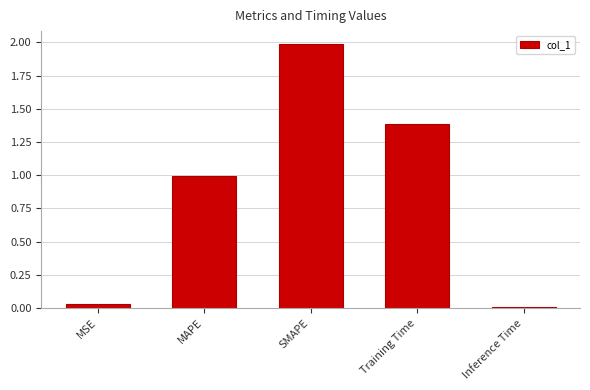

True or false: the data shows 1.4 at Training Time.

True